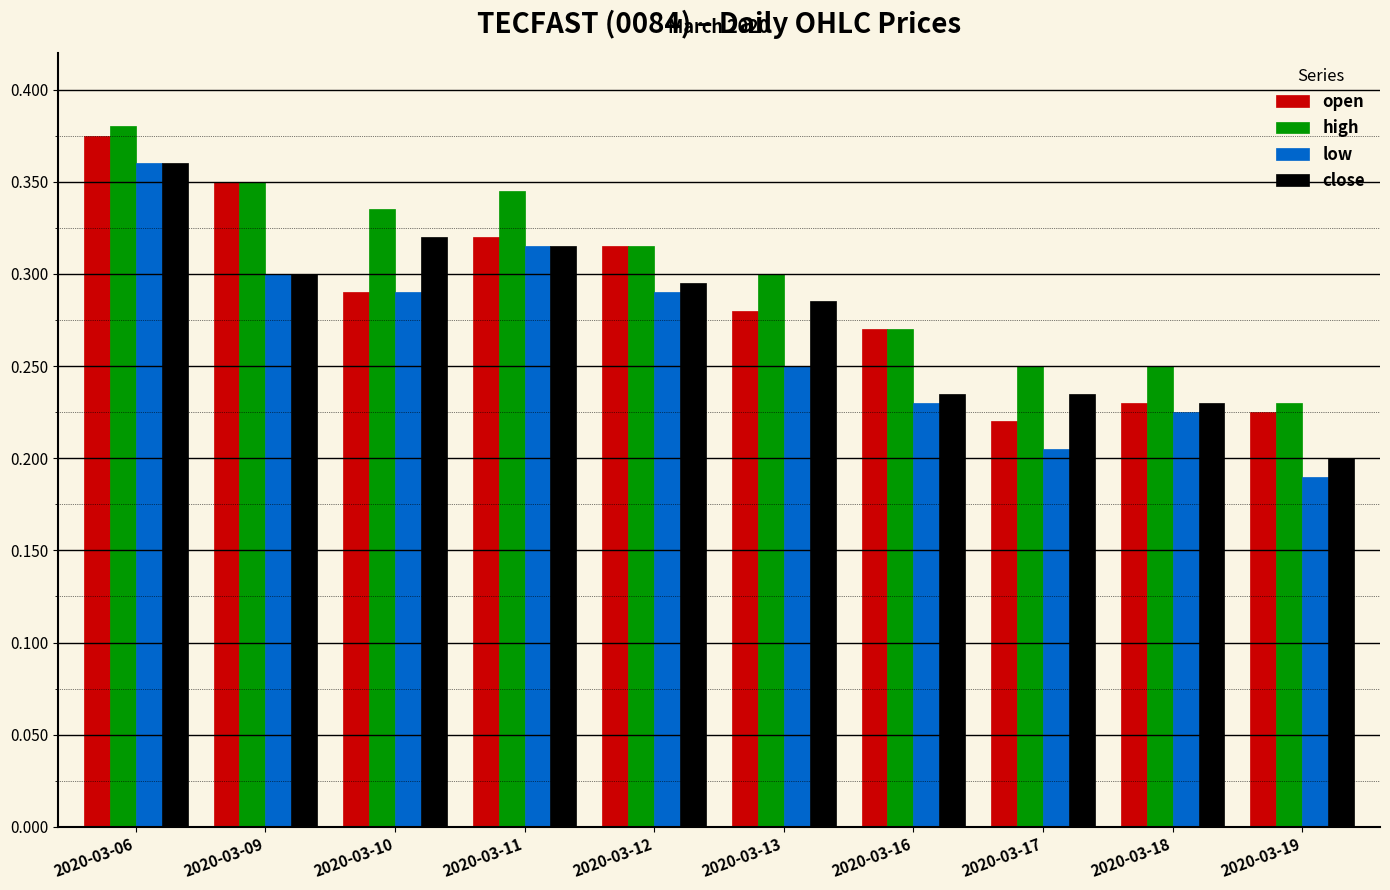

List the series in order of their overall mean, highest first.

high, open, close, low